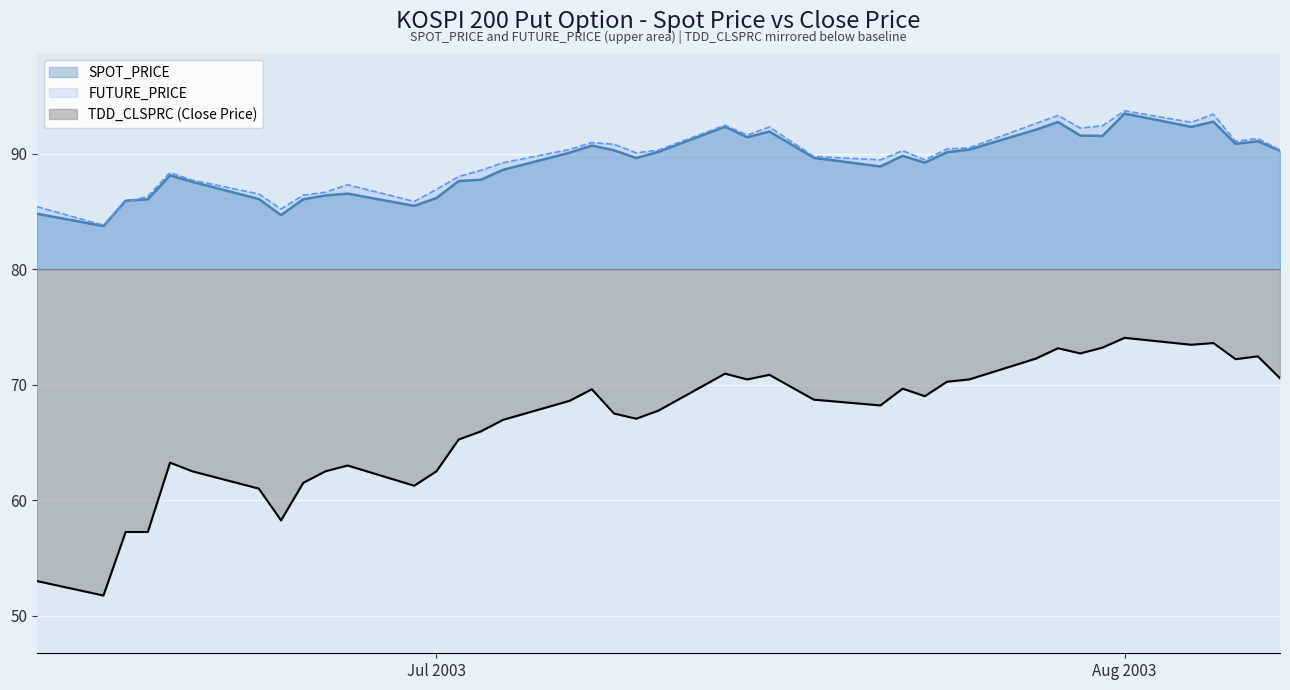

How many interior local peaks does the TDD_CLSPRC series have?

10